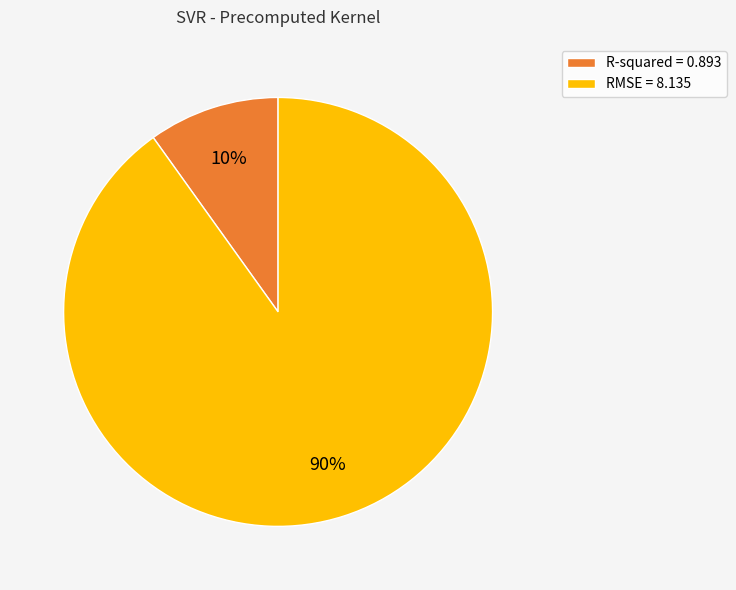

To the nearest percent, what percentage of the pie is R-squared?

10%